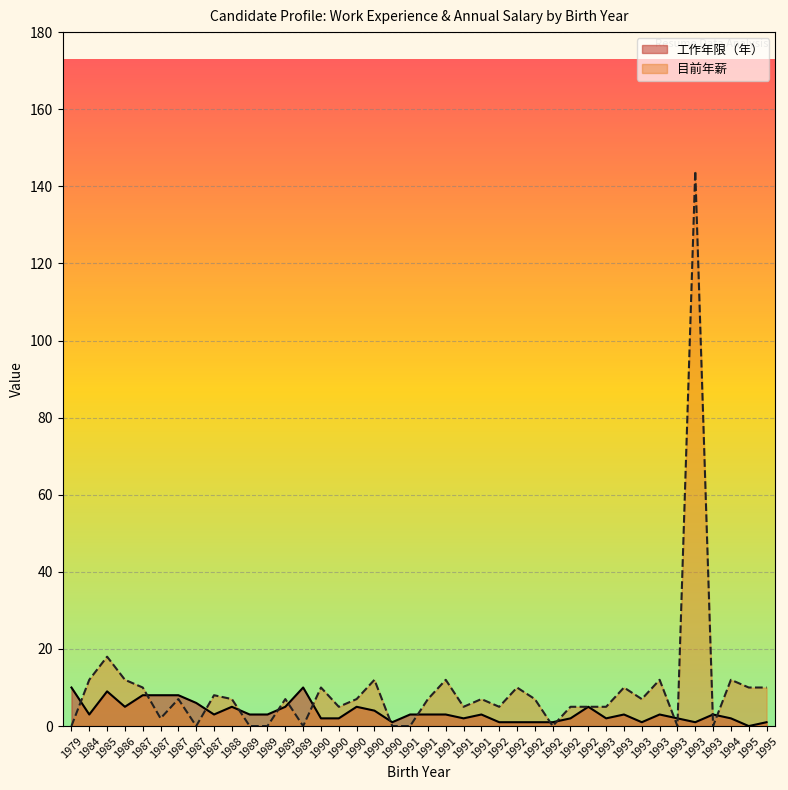

How many lines are shown in the chart?

2